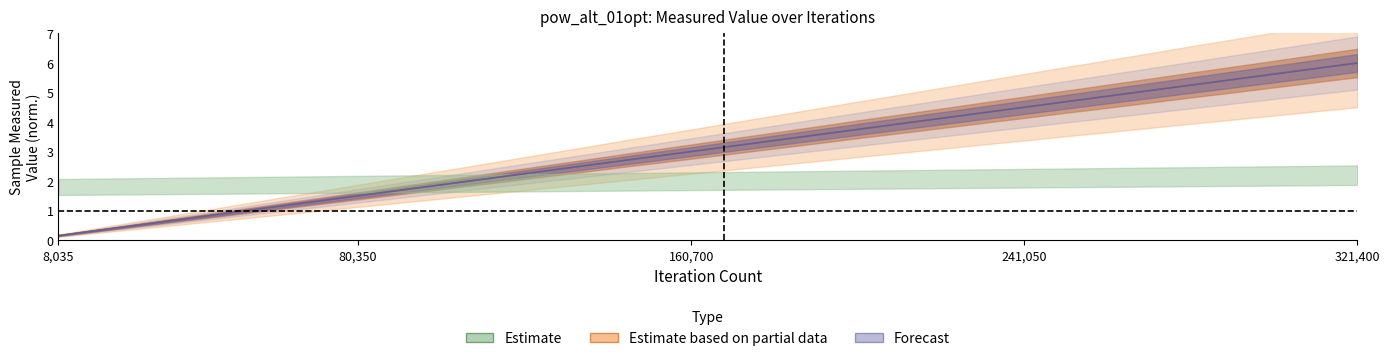

What is the sum of the sample_measured_value values at 184805 and 88385?

5.1